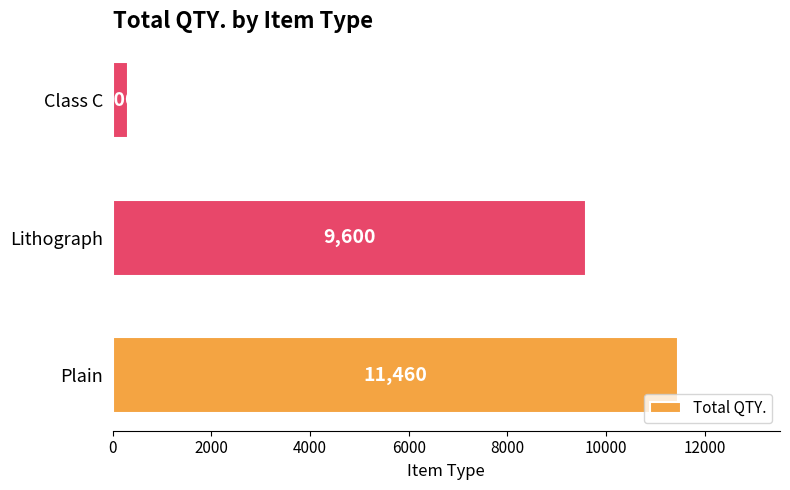

Is it true that the value at Lithograph is 9600?

True